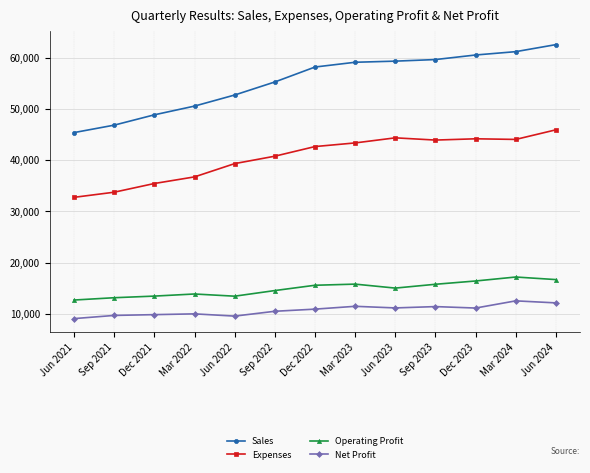

Does the chart display data point markers on the line(s)?

Yes